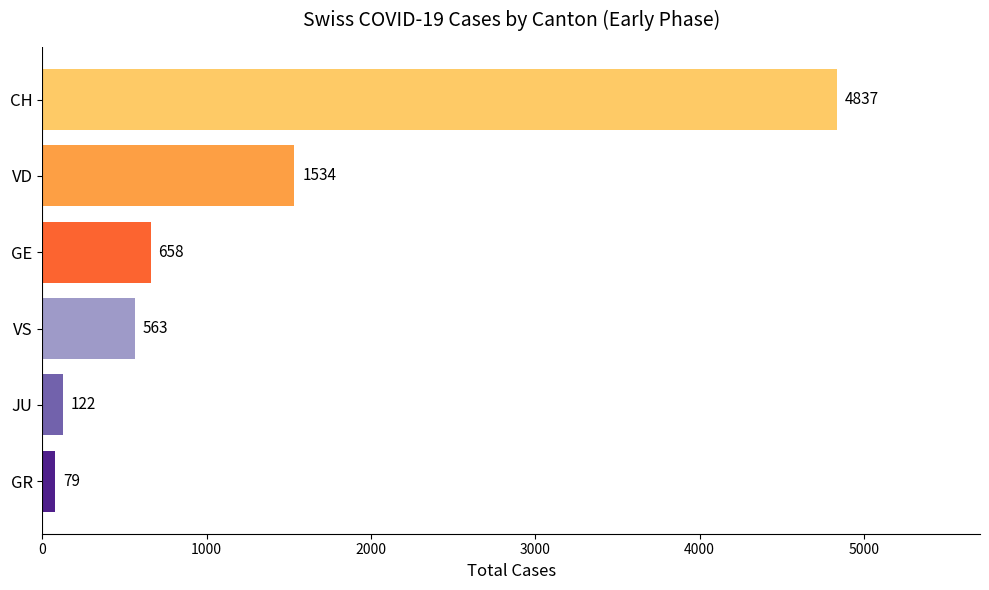

Reading top to bottom, list all the values displayed in this chart.

4837	1534	658	563	122	79